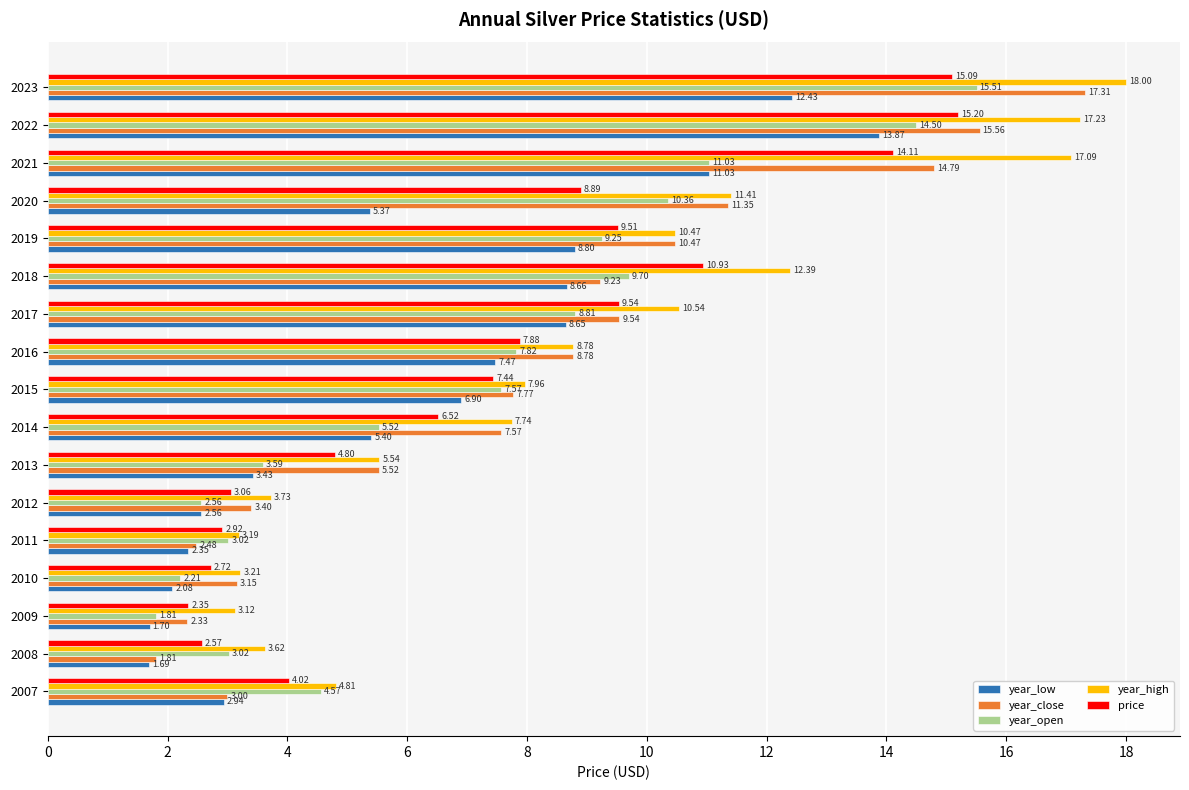

Between 2009 and 2020, which series saw the biggest shift?

year_close